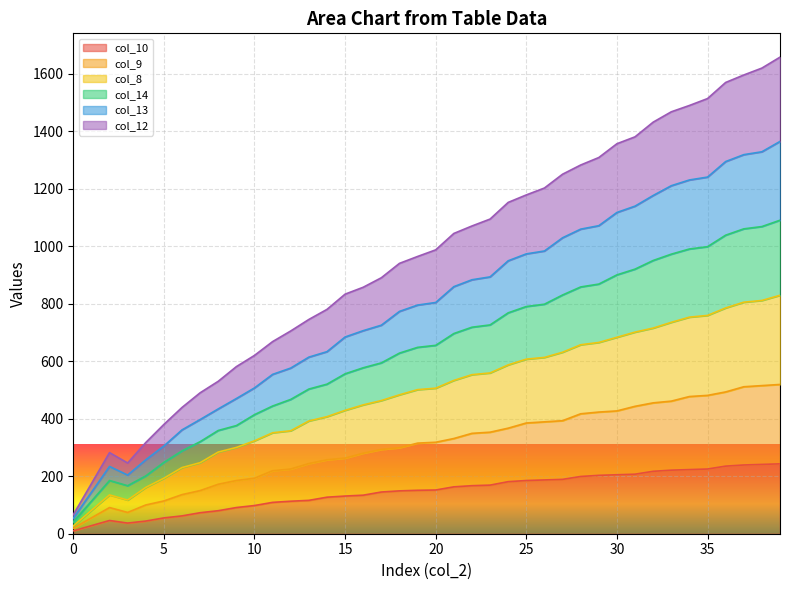

List the labels in order of col_9 value, largest first.

39, 38, 37, 36, 35, 34, 33, 32, 31, 30, 29, 28, 27, 26, 25, 24, 23, 22, 21, 20, 19, 18, 17, 16, 15, 14, 13, 12, 11, 10, 9, 8, 7, 6, 5, 4, 2, 3, 1, 0